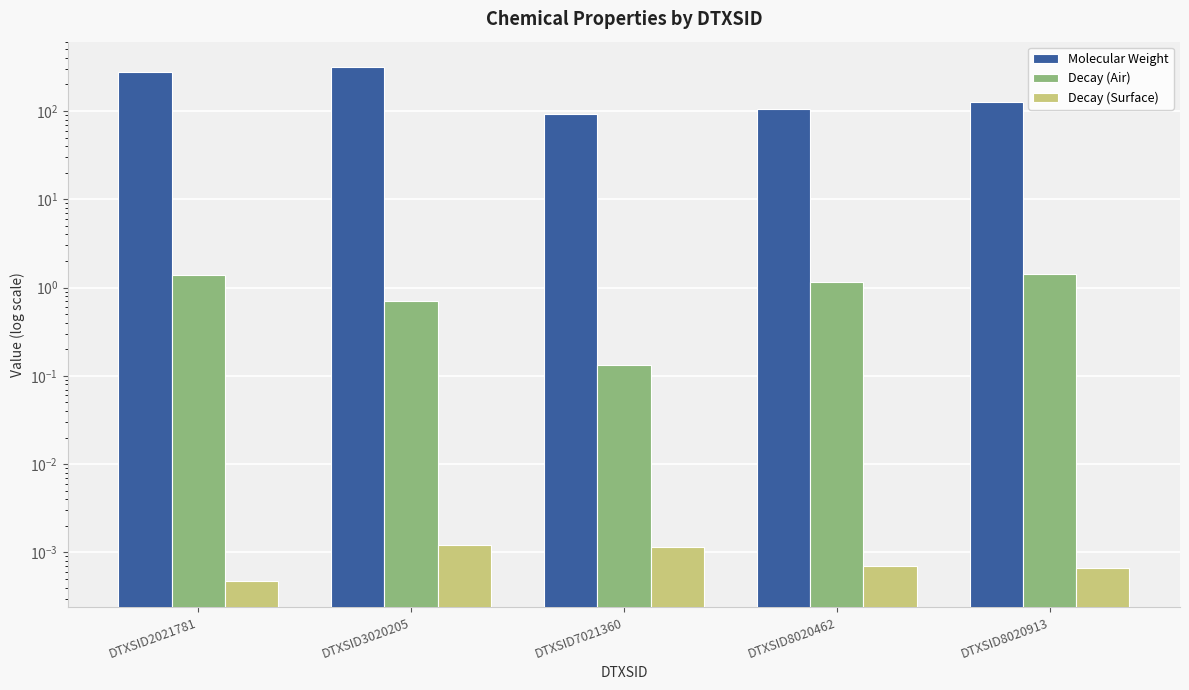

Are the bars grouped side by side (vs. stacked)?

Yes